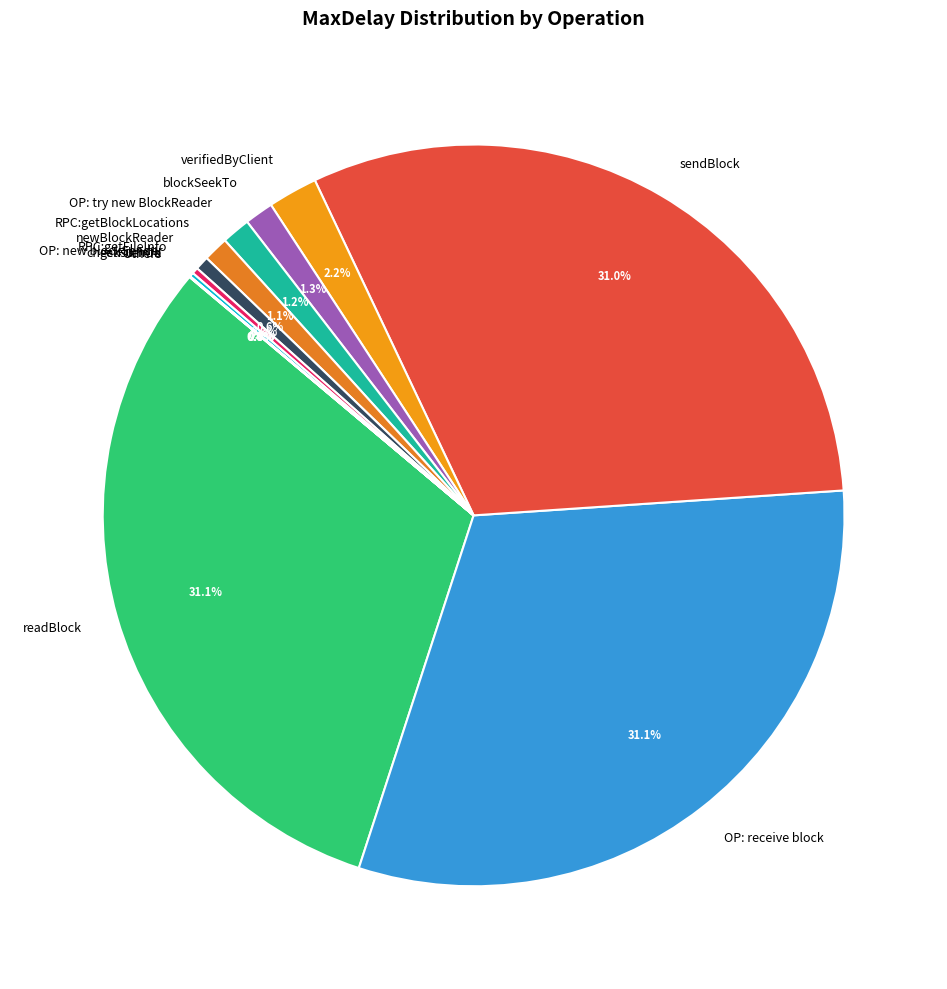

Is it true that newBlockReader is 1% of the pie?

True